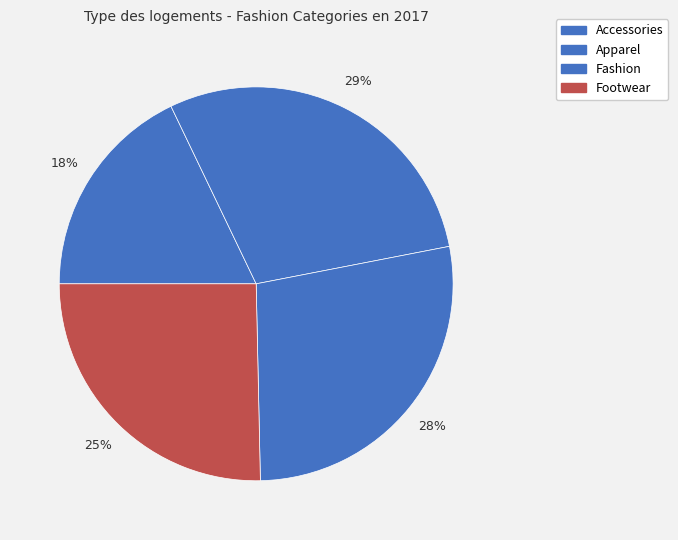

How many slices are in this pie chart?

4